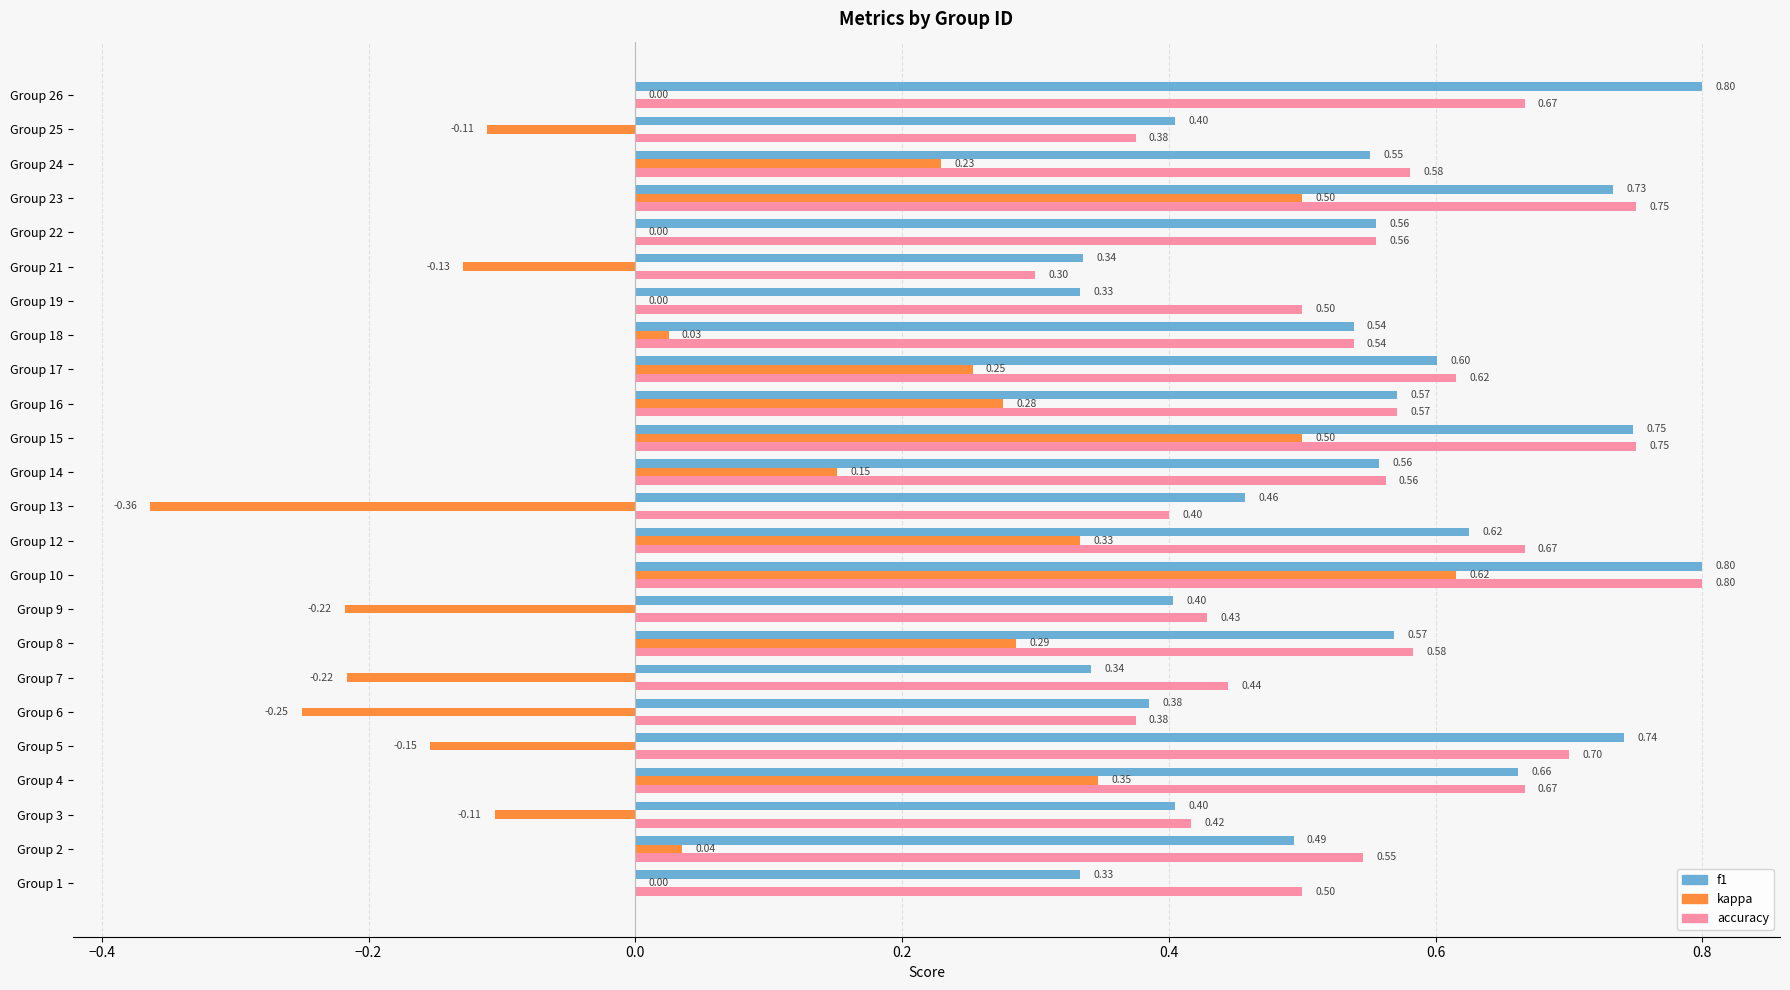

What is the total value across all series at Group 21?

0.5